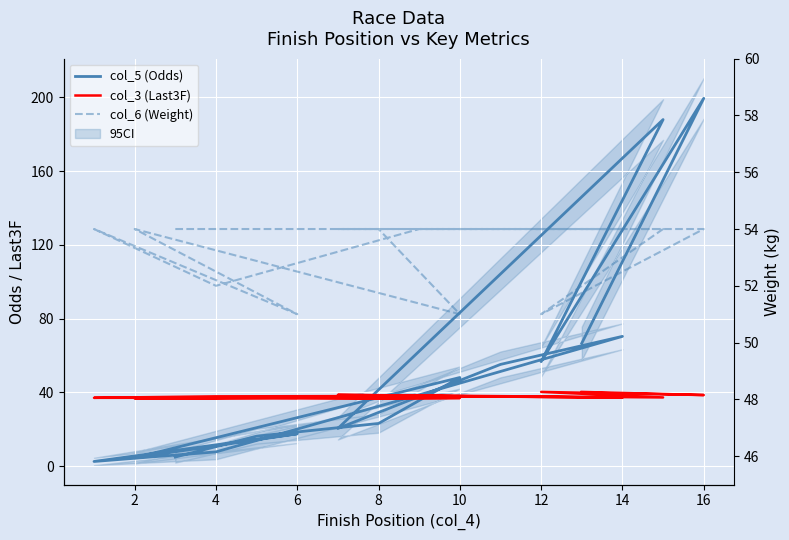

At which category does col_5 (Odds) reach its first local valley?

2